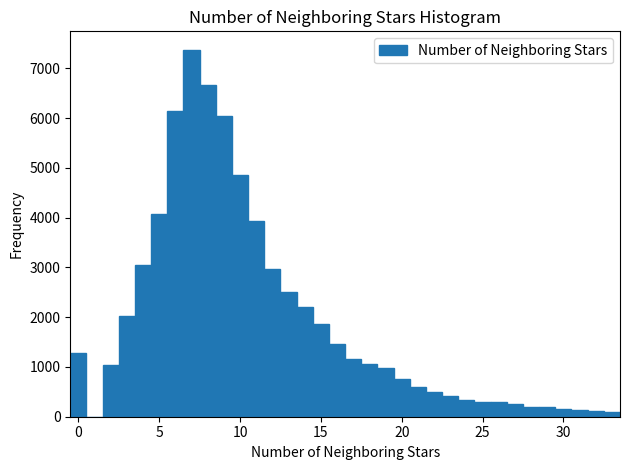

Around what value on the x-axis is the tallest bar? Give the approximate position of its centre, as read against the axis.

7.0